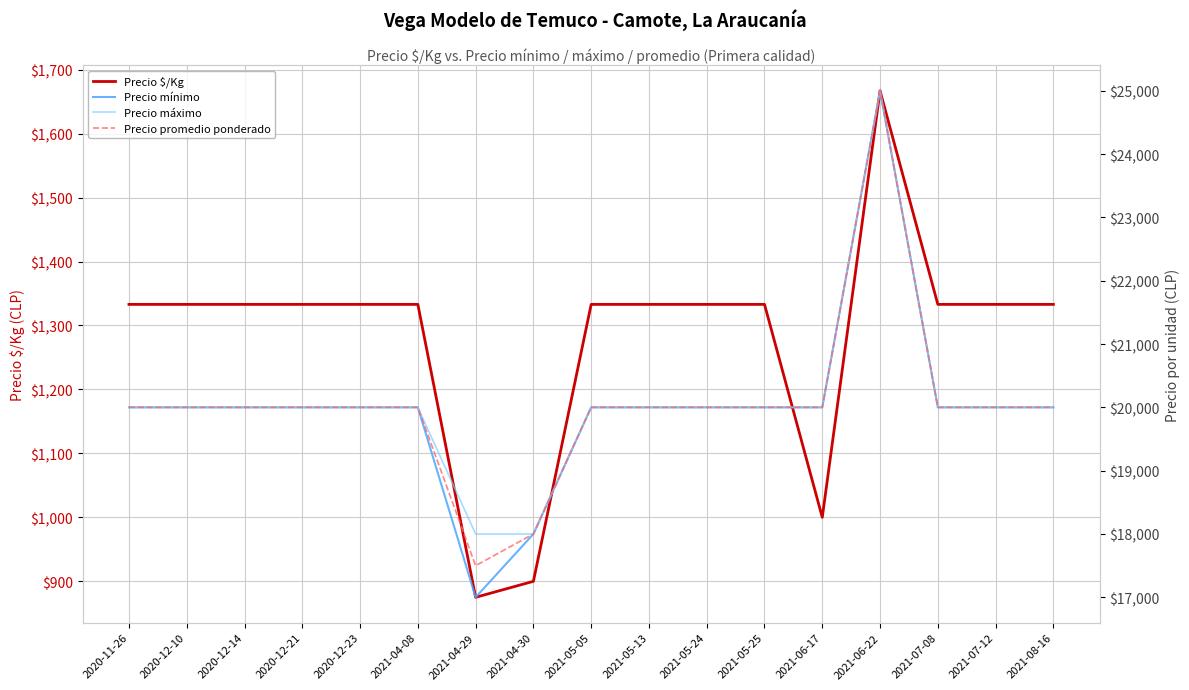

Which series has the largest total across all categories?

Precio máximo